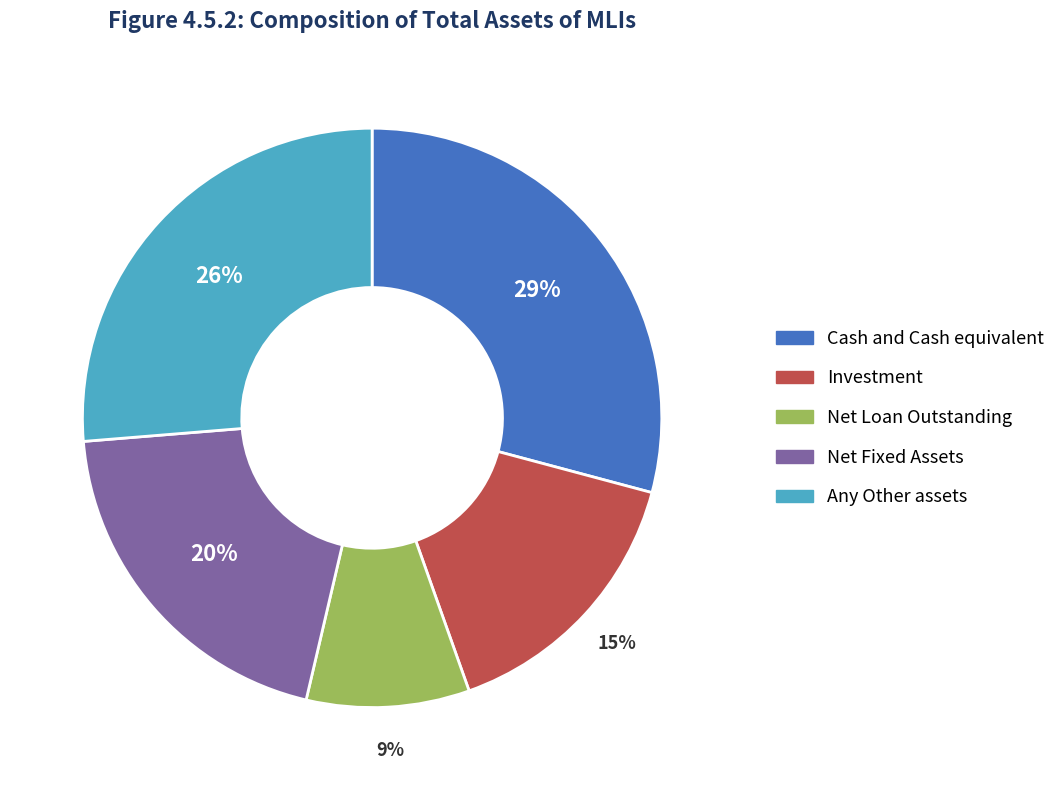

Does any single category account for the majority?

No